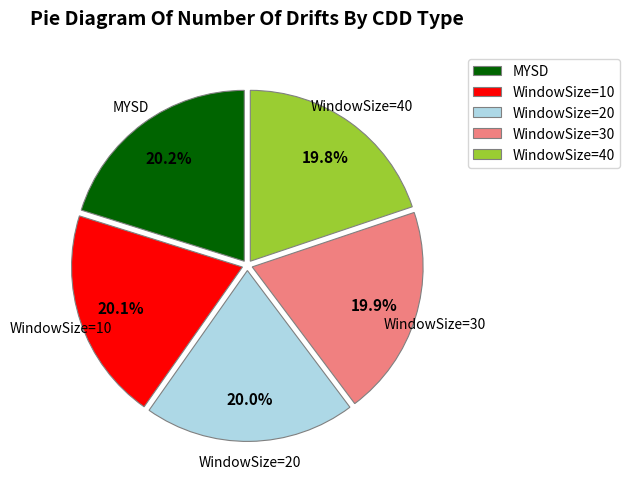

Approximately how many times larger is the value at WindowSize=20 compared to WindowSize=30?

1.0